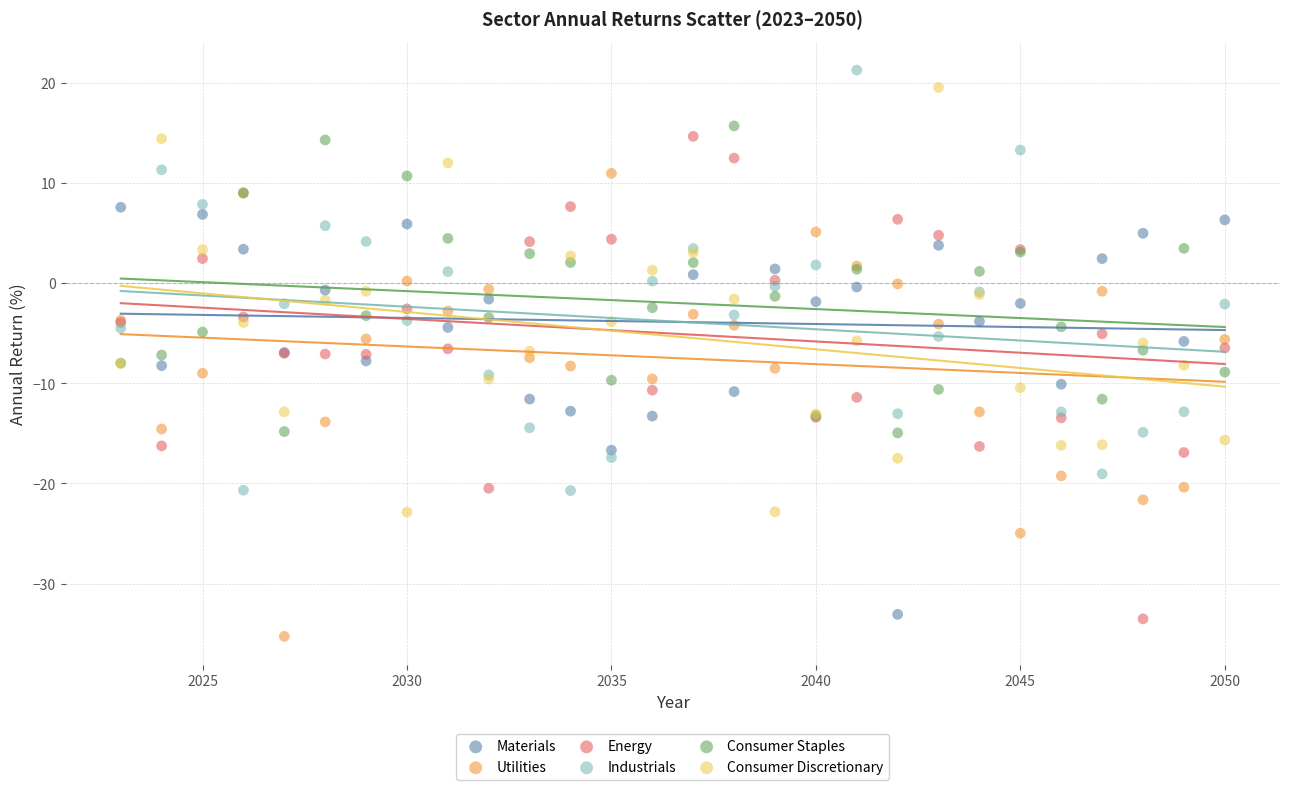

What is the X range (max minus min) for the scatter plot?

27.0